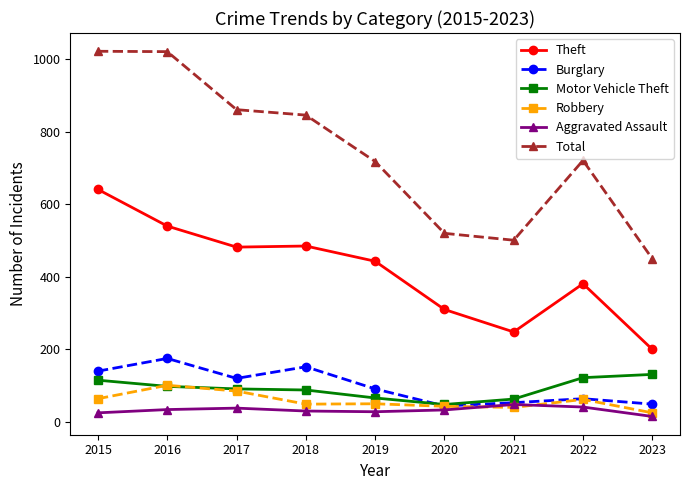

Is the value of Robbery at 2022 greater than the value of Aggravated Assault at 2023?

Yes